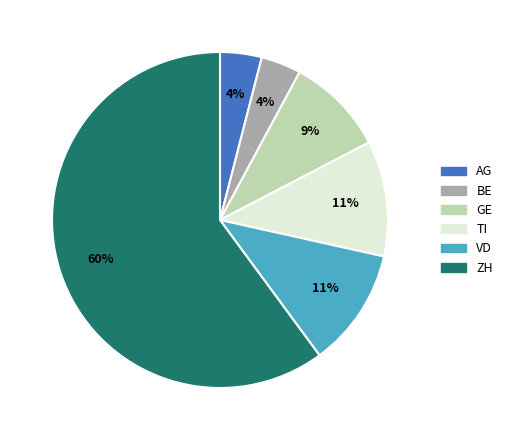

What is the ratio of the value at GE to the value at VD?

0.8